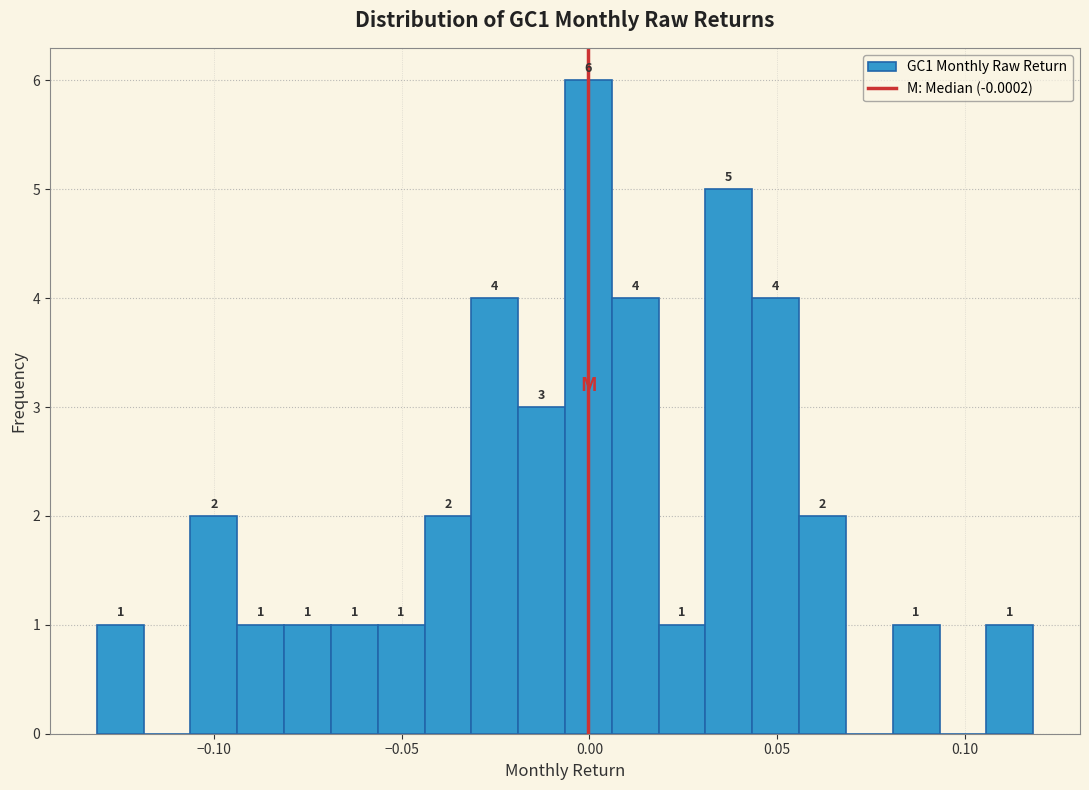

Around what value on the x-axis is the tallest bar? Give the approximate position of its centre, as read against the axis.

0.000